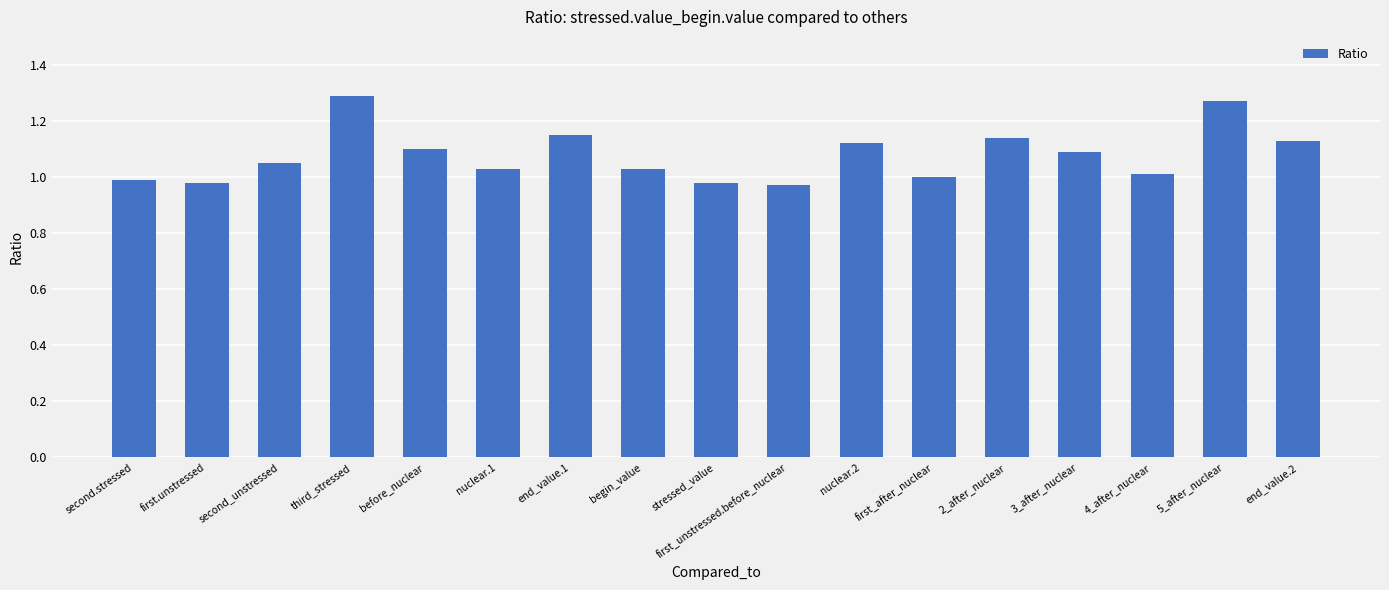

Count the number of data series in this chart.

1